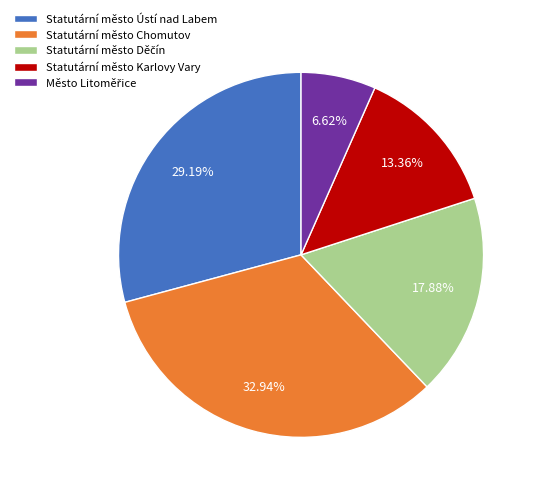

Which category has the biggest portion of the pie?

Statutární město Chomutov